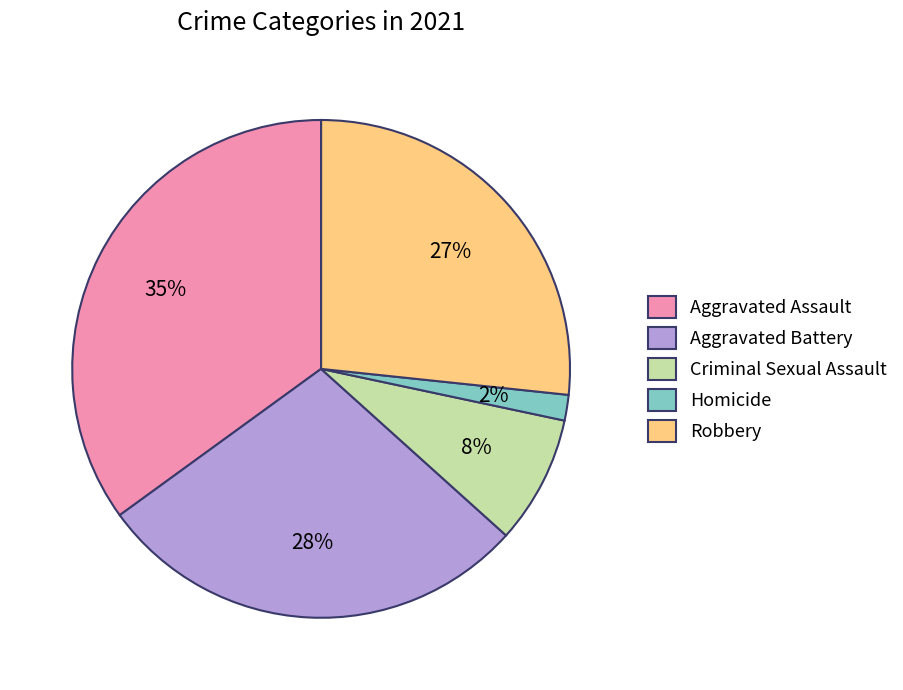

What percentage is the Robbery slice, to the nearest percent?

27%